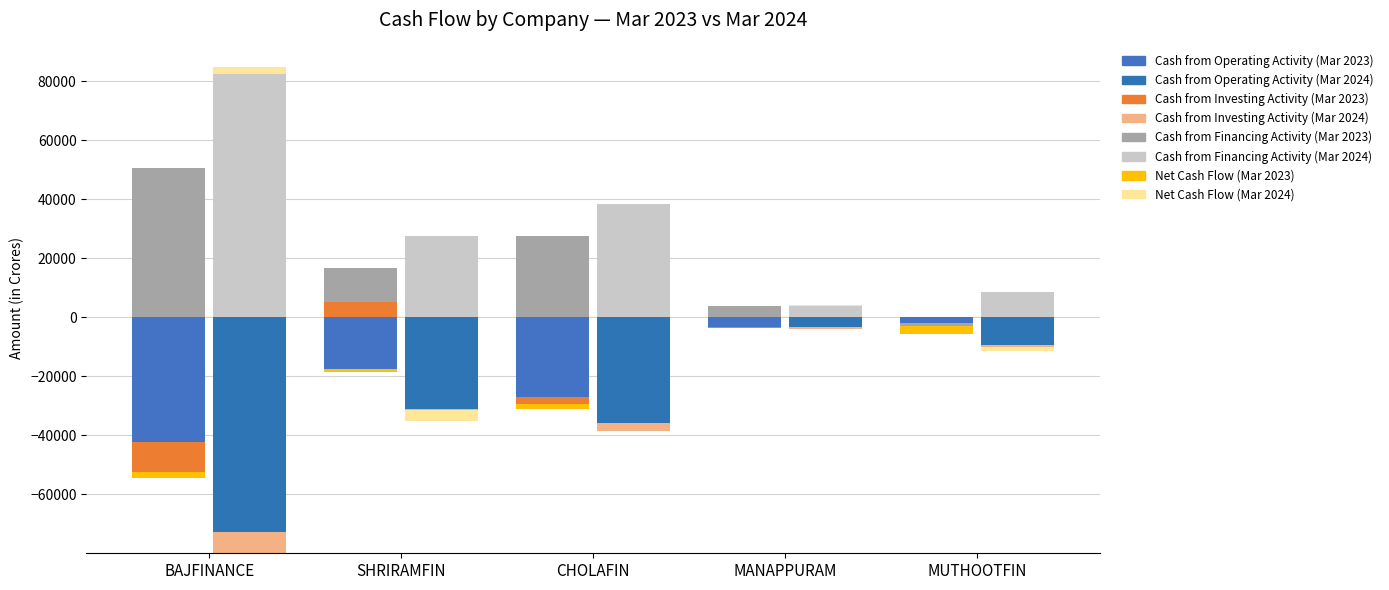

What is the sum of the Net Cash Flow values at SHRIRAMFIN and BAJFINANCE?

-2561